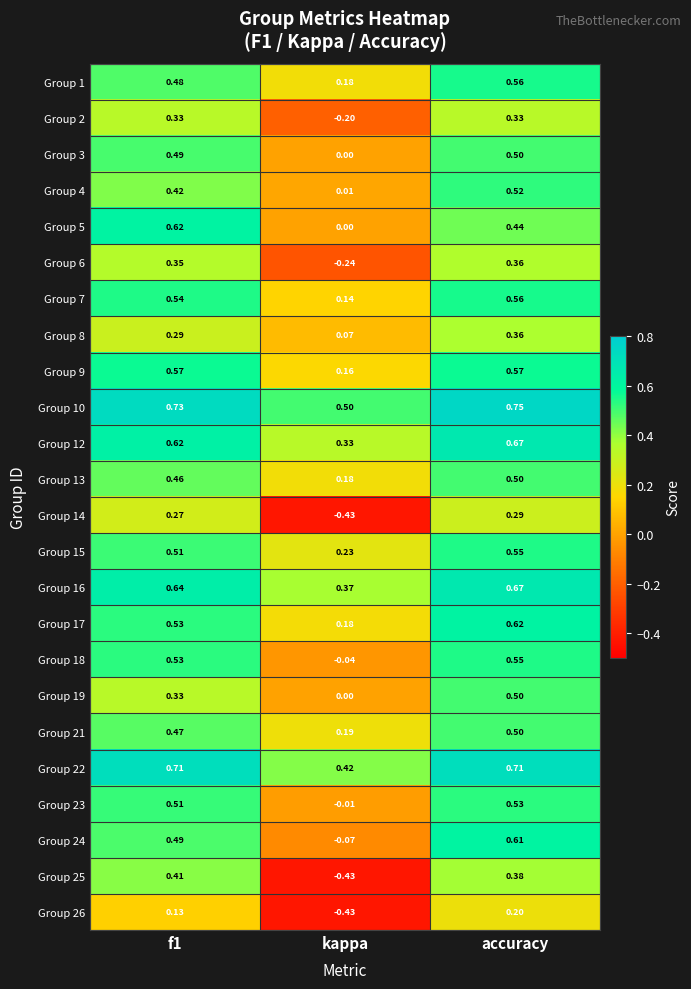

Which category has the highest value across all series?

accuracy